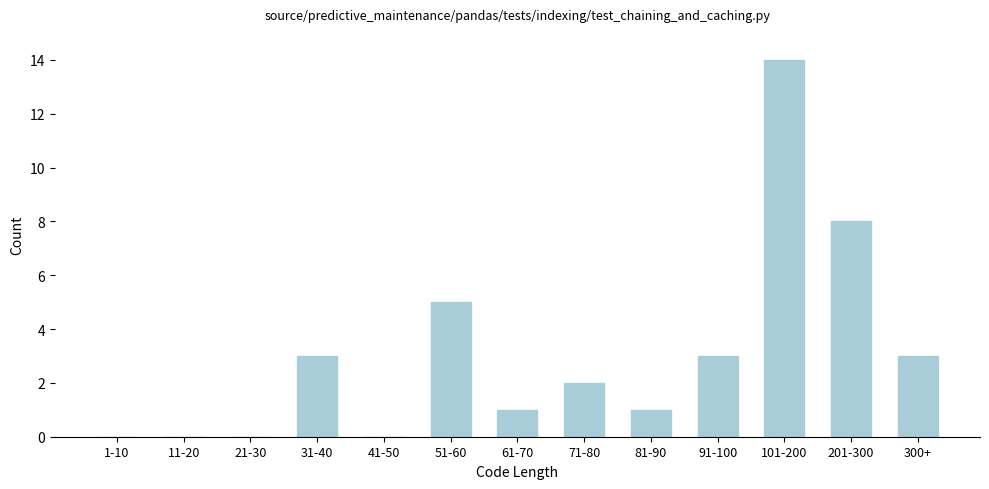

Reading left to right, what are all the values shown in this chart?

1-10=0	11-20=0	21-30=0	31-40=3	41-50=0	51-60=5	61-70=1	71-80=2	81-90=1	91-100=3	101-200=14	201-300=8	300+=3